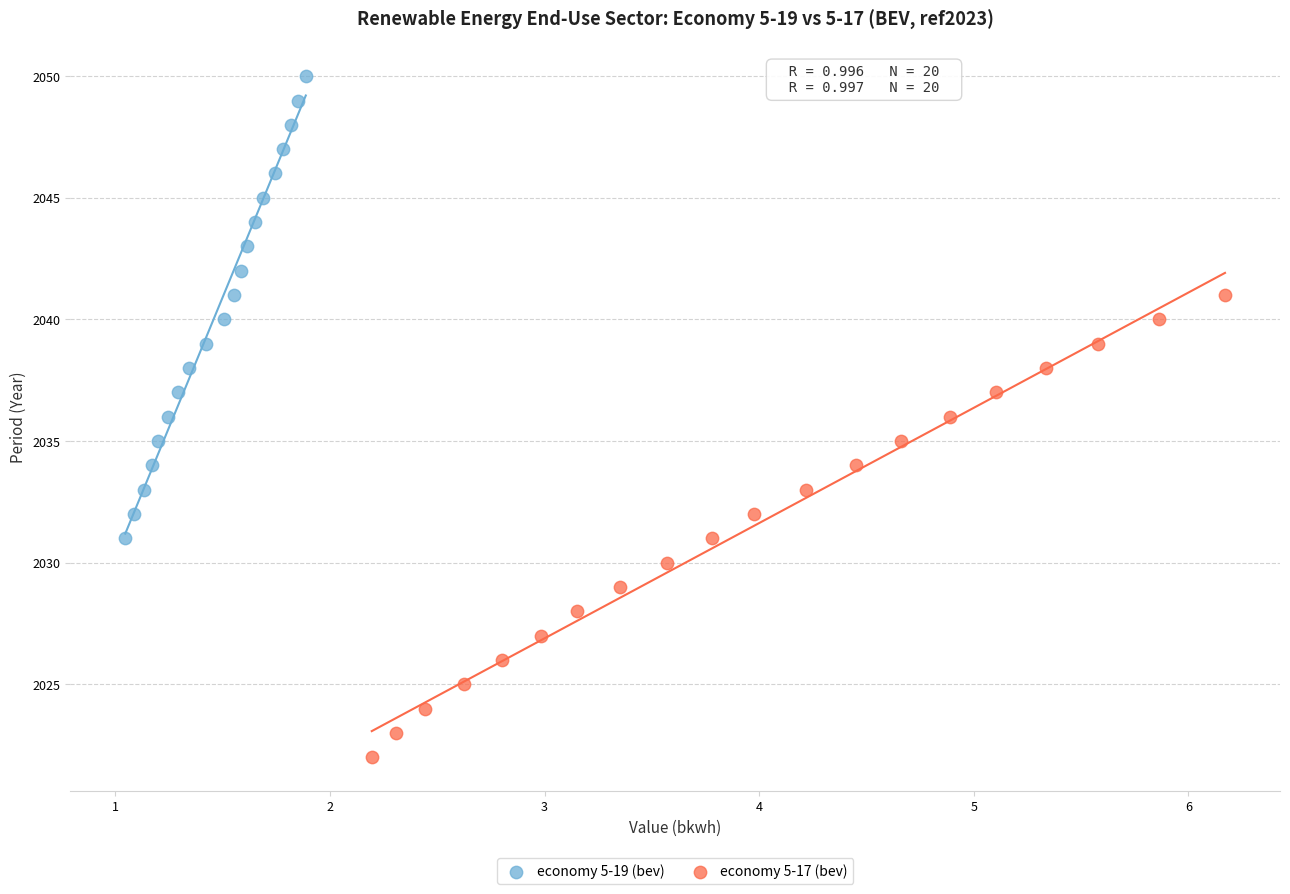

Which series contains the lowest Y value?

economy 5-17 (bev)